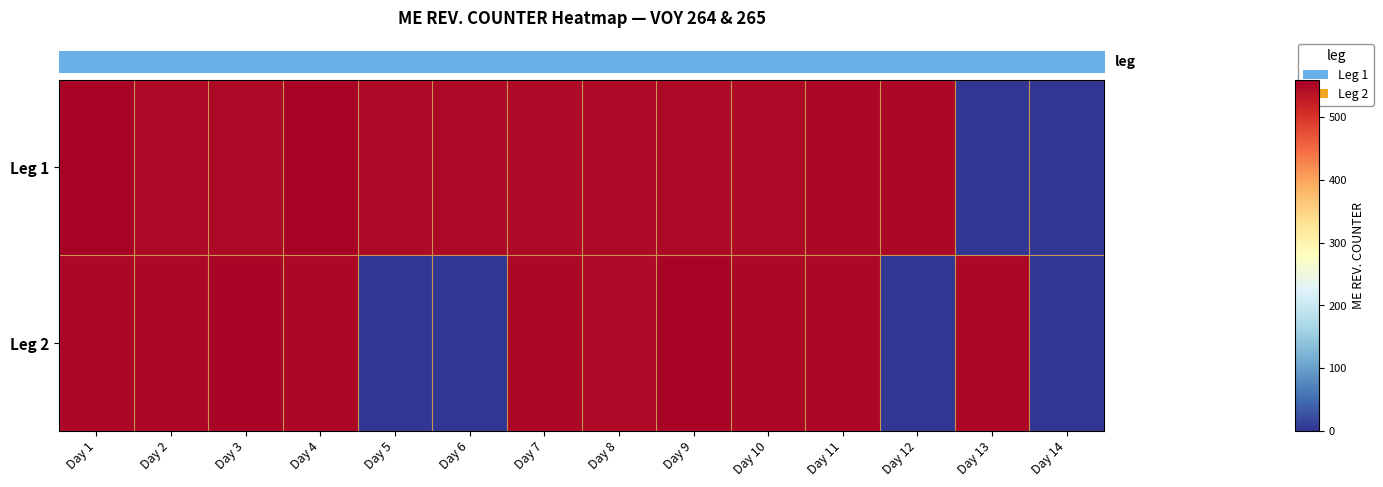

Reading left to right, what are all the values shown in this chart?

row_0: Day 1=555.0	Day 2=547.2	Day 3=547.2	Day 4=555.0	Day 5=547.2	Day 6=547.2	Day 7=547.2	Day 8=547.2	Day 9=547.2	Day 10=547.2	Day 11=549.6	Day 12=550.1	Day 13=0.0	Day 14=0.0
row_1: Day 1=549.8	Day 2=550.2	Day 3=553.2	Day 4=549.5	Day 5=0.0	Day 6=0.0	Day 7=550.8	Day 8=548.7	Day 9=555.0	Day 10=549.9	Day 11=549.8	Day 12=0.0	Day 13=550.6	Day 14=0.0